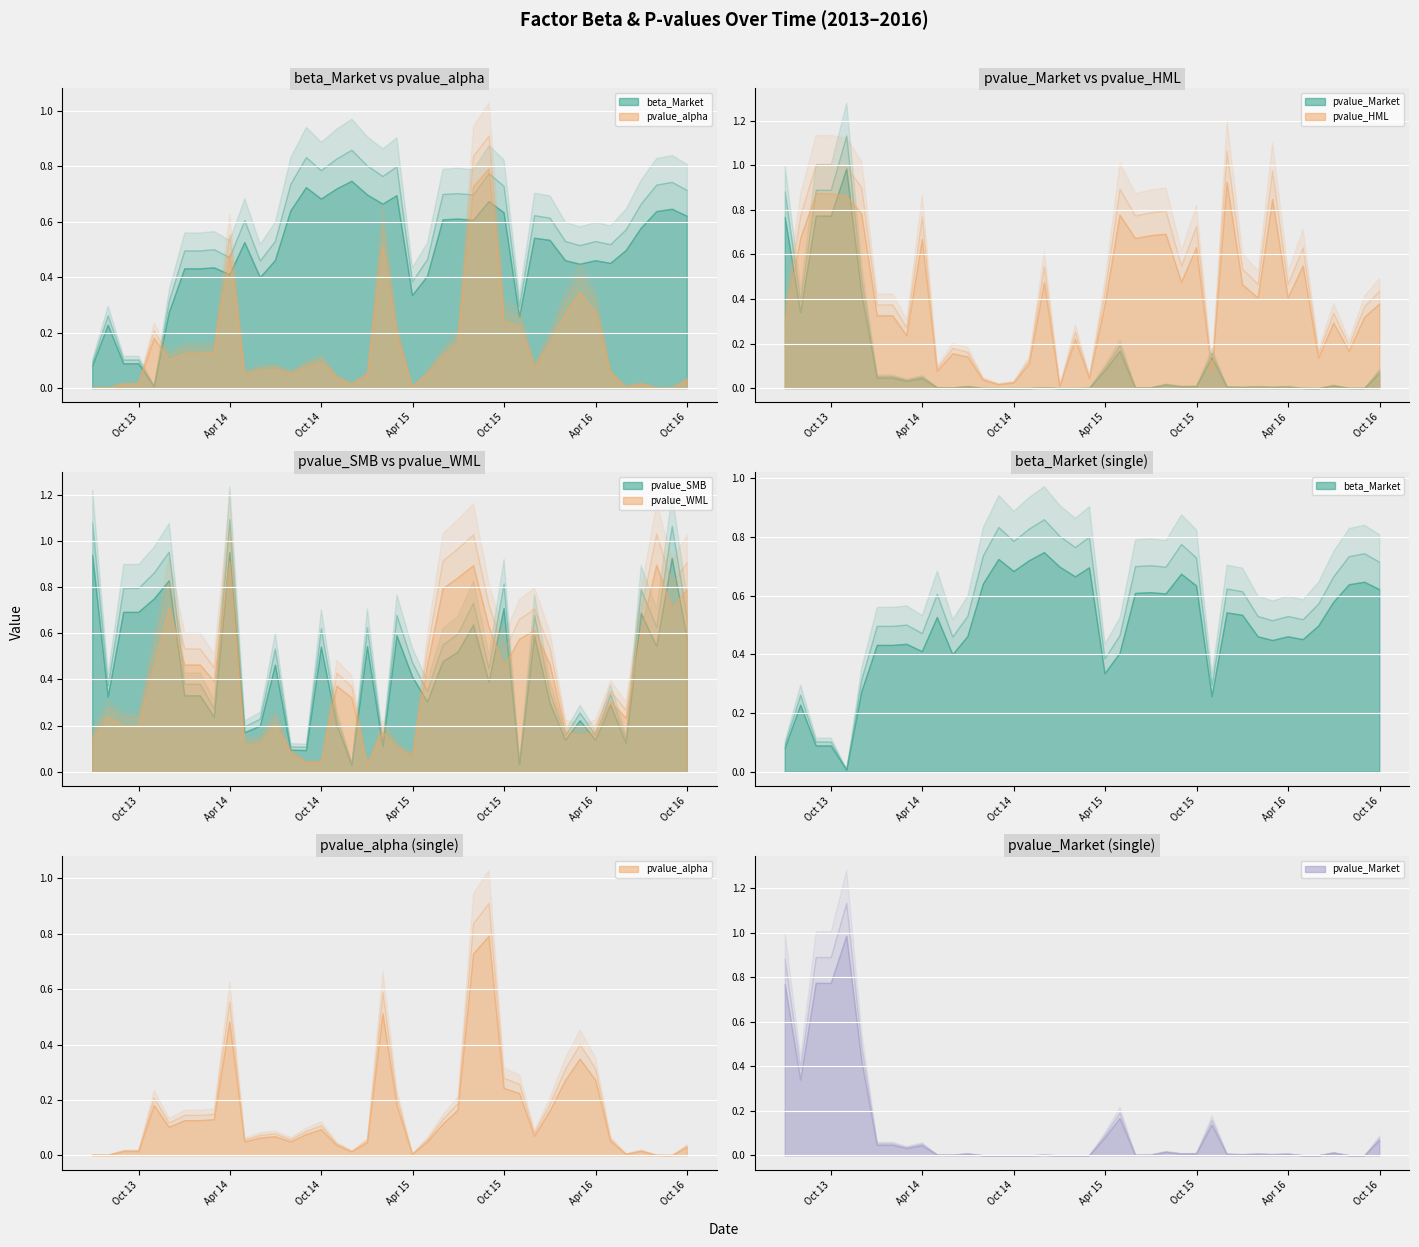

True or false: pvalue_alpha has a value of 0.8 at 2015-08-31.

True